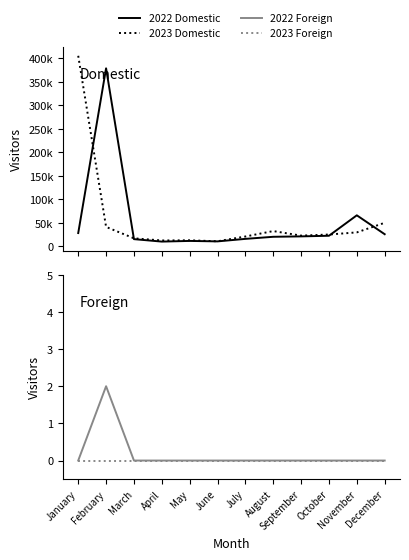

True or false: 2023 Foreign has a value of 0 at September.

True